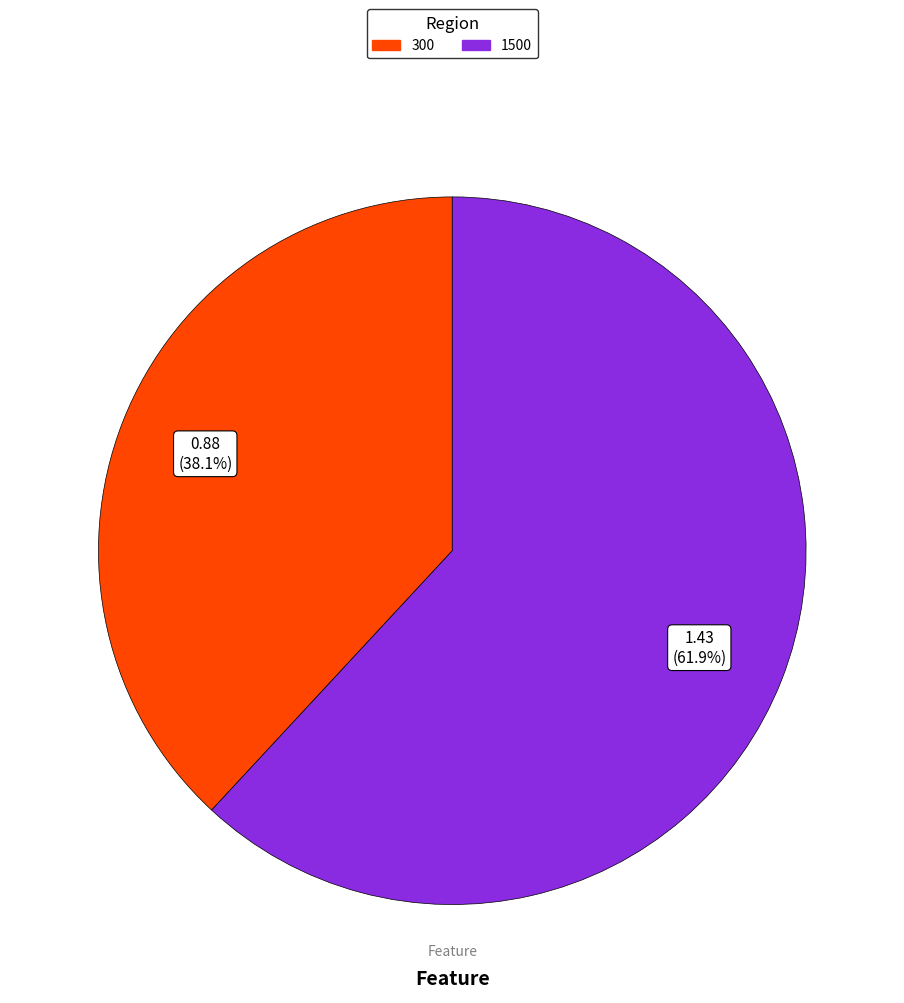

To the nearest percent, what is the combined percentage of 300 and 1500?

100%